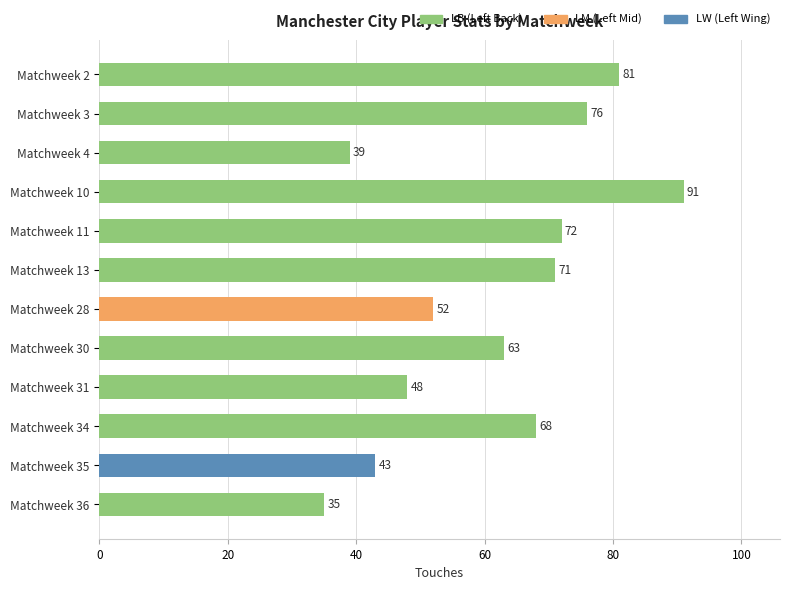

Rank the categories by value from lowest to highest.

Matchweek 36, Matchweek 4, Matchweek 35, Matchweek 31, Matchweek 28, Matchweek 30, Matchweek 34, Matchweek 13, Matchweek 11, Matchweek 3, Matchweek 2, Matchweek 10